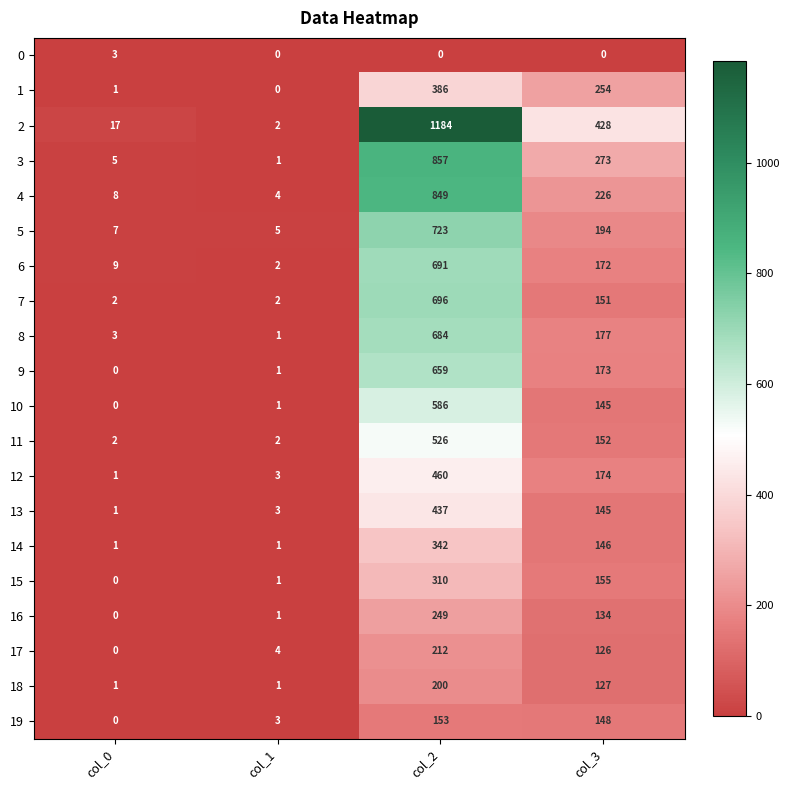

At which category does the chart reach its peak across all series?

col_2